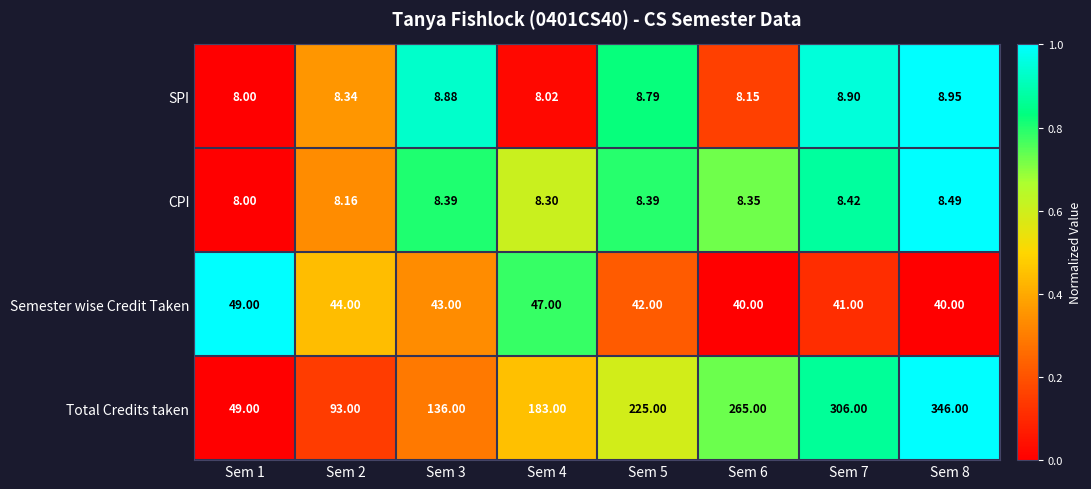

Rank the series by their maximum value, from highest to lowest.

Total Credits taken, Semester wise Credit Taken, SPI, CPI